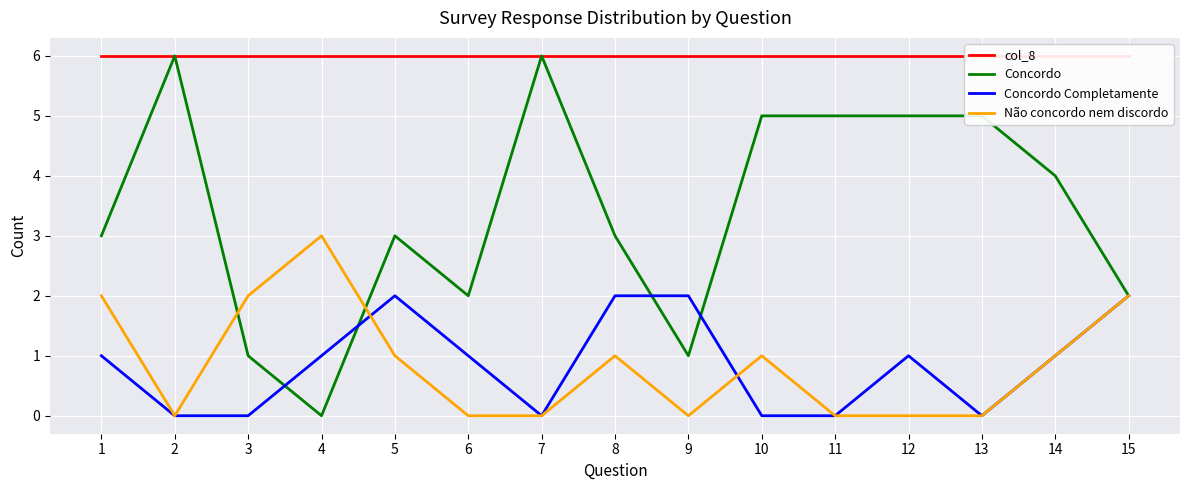

True or false: col_8 and Concordo Completamente cross at least once.

False